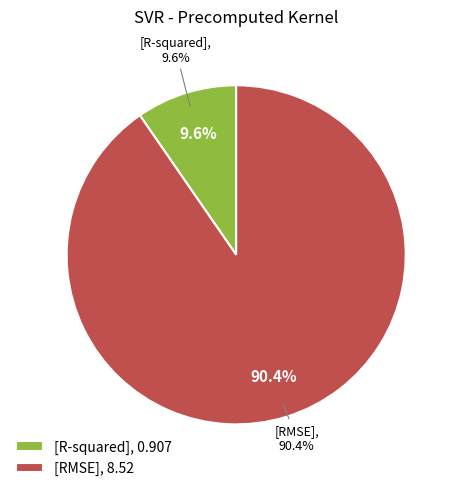

To the nearest percent, what is the average slice percentage?

50%